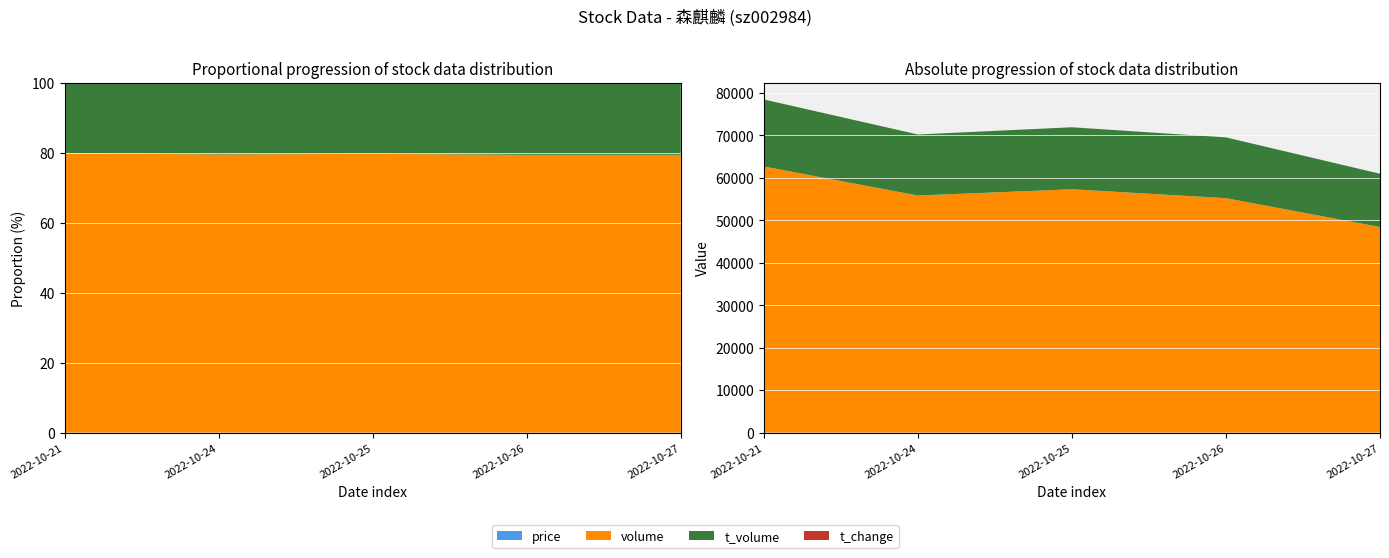

Reading right to left, transcribe all the data shown in this chart.

price: 2022-10-27=25.7	2022-10-26=26.1	2022-10-25=25.8	2022-10-24=25.6	2022-10-21=25.5
volume: 2022-10-27=48396.0	2022-10-26=55196.0	2022-10-25=57295.0	2022-10-24=55818.0	2022-10-21=62665.0
t_volume: 2022-10-27=12556.0	2022-10-26=14321.0	2022-10-25=14605.0	2022-10-24=14384.0	2022-10-21=15784.0
t_change: 2022-10-27=1.6	2022-10-26=1.9	2022-10-25=1.9	2022-10-24=1.9	2022-10-21=2.1